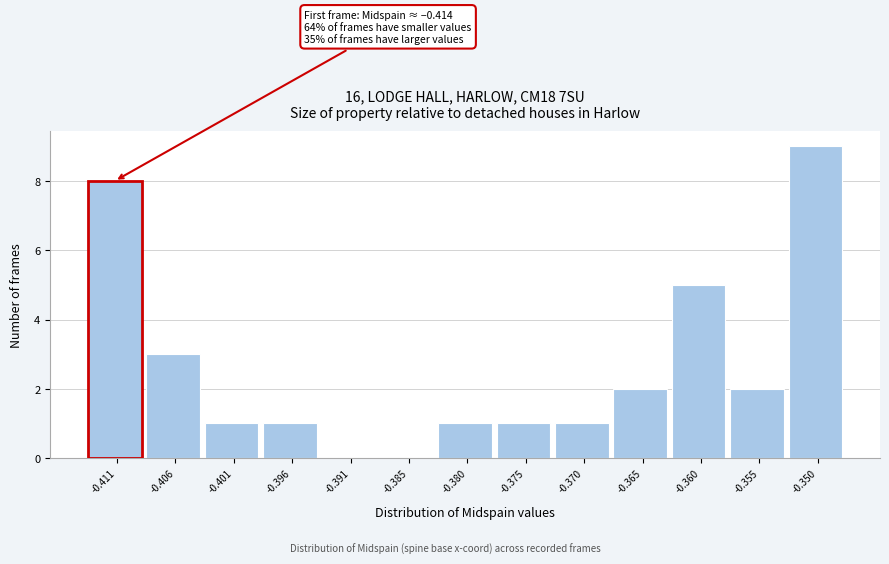

Which range on the x-axis has the tallest bar?

-0.352 to -0.347